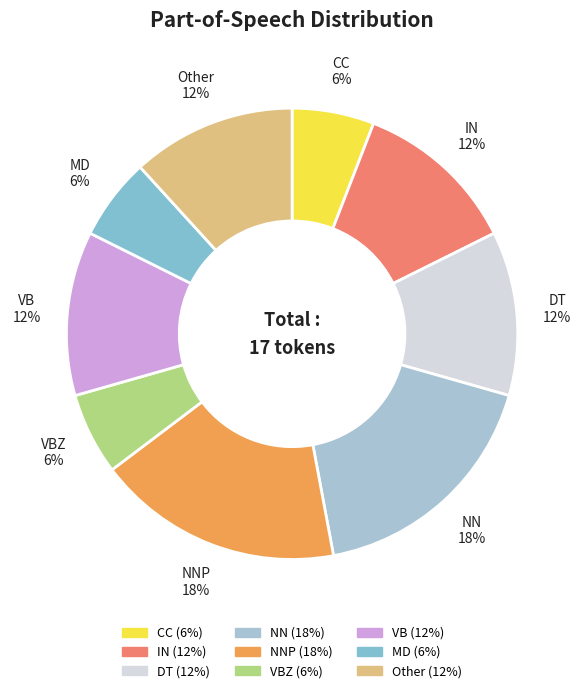

Do CC and IN together represent more than half of the pie?

No